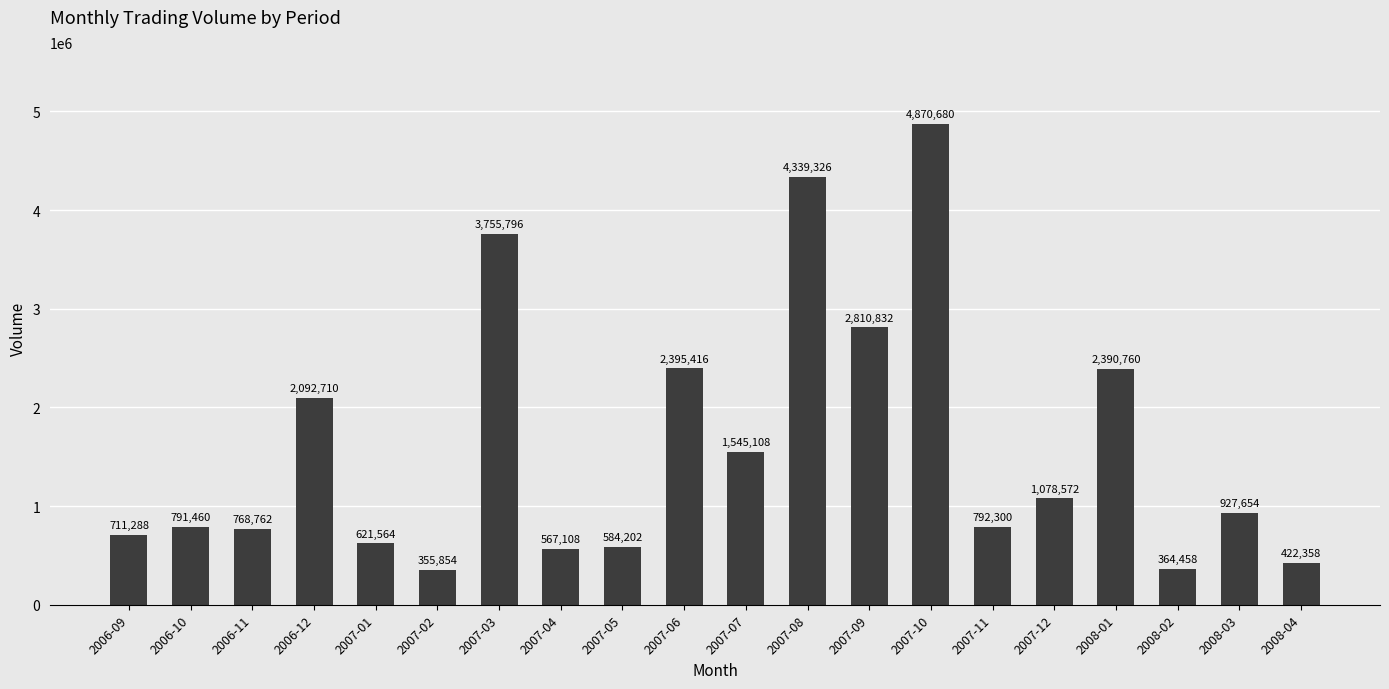

List the labels in order of value, largest first.

2007-10, 2007-08, 2007-03, 2007-09, 2007-06, 2008-01, 2006-12, 2007-07, 2007-12, 2008-03, 2007-11, 2006-10, 2006-11, 2006-09, 2007-01, 2007-05, 2007-04, 2008-04, 2008-02, 2007-02